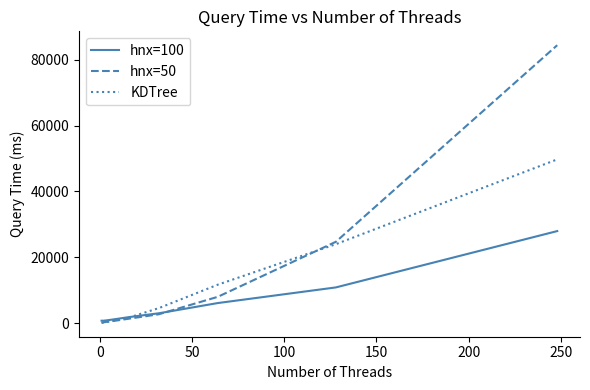

Which series has the widest spread of values?

hnx=50